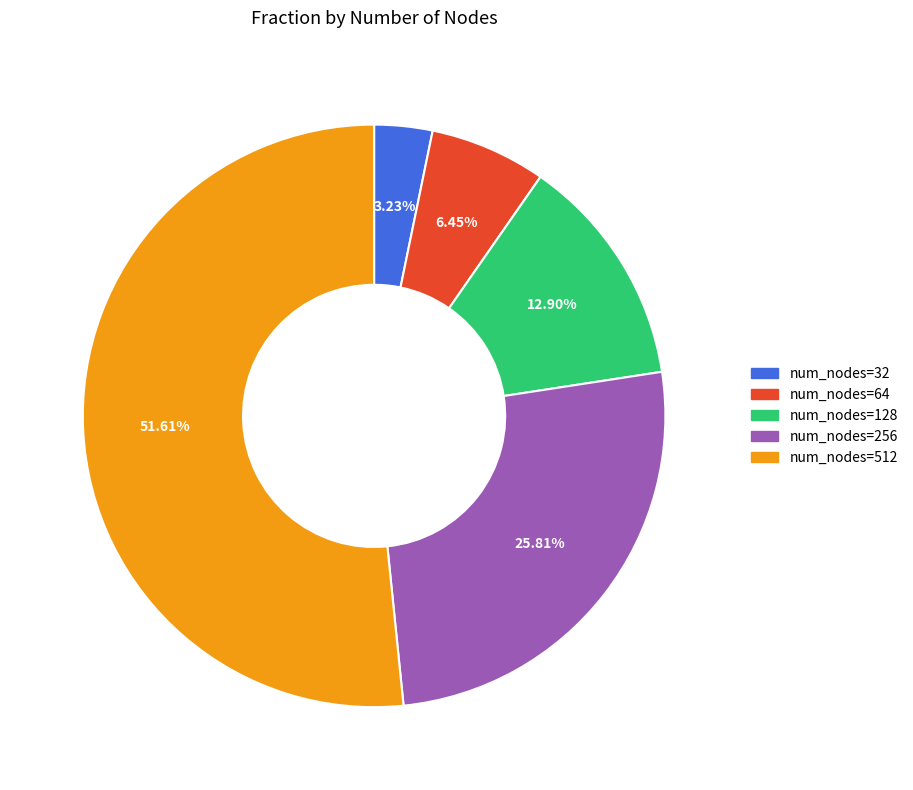

Does any single category account for the majority?

Yes